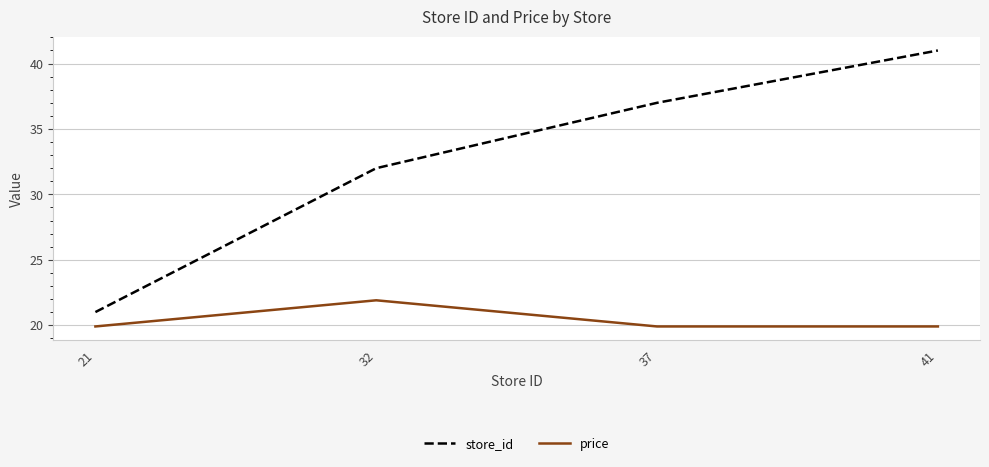

Which series has the largest total across all categories?

store_id